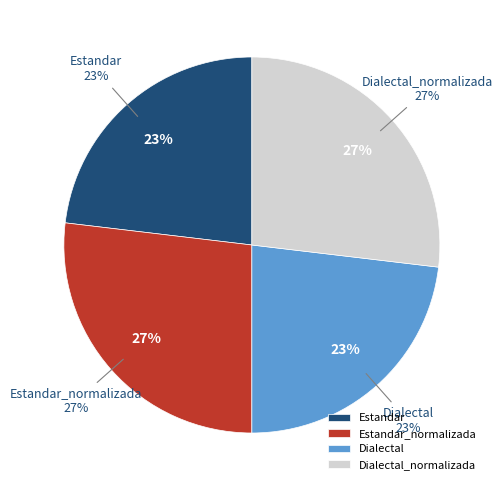

Does any single category account for the majority?

No